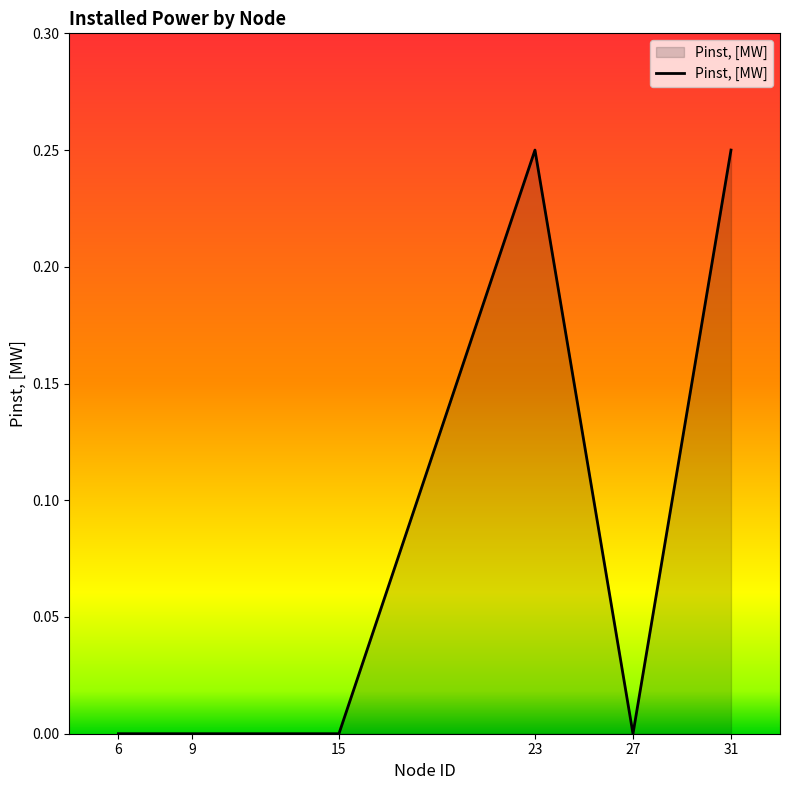

What is the sum of all values?

0.5